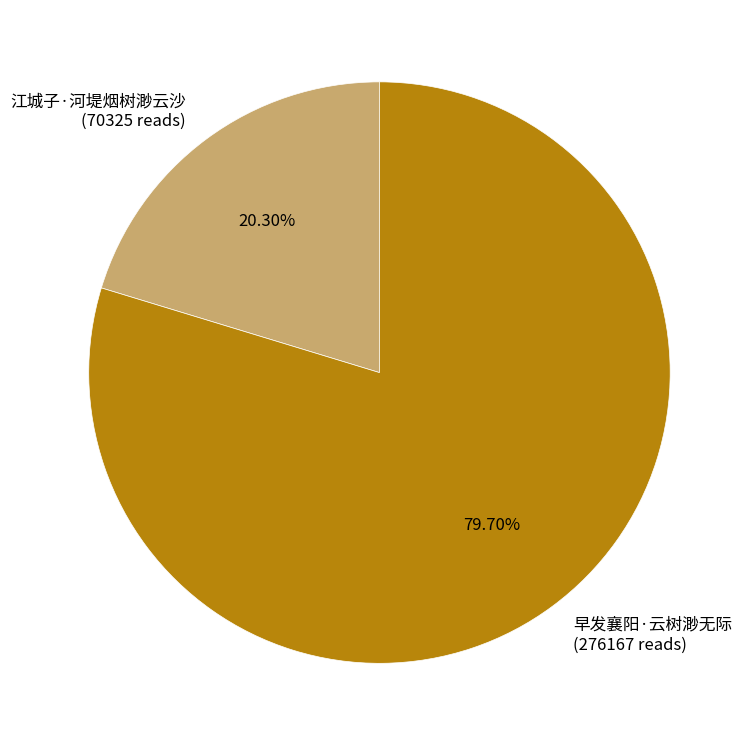

True or false: 早发襄阳·云树渺无际 accounts for 80% of the total.

True